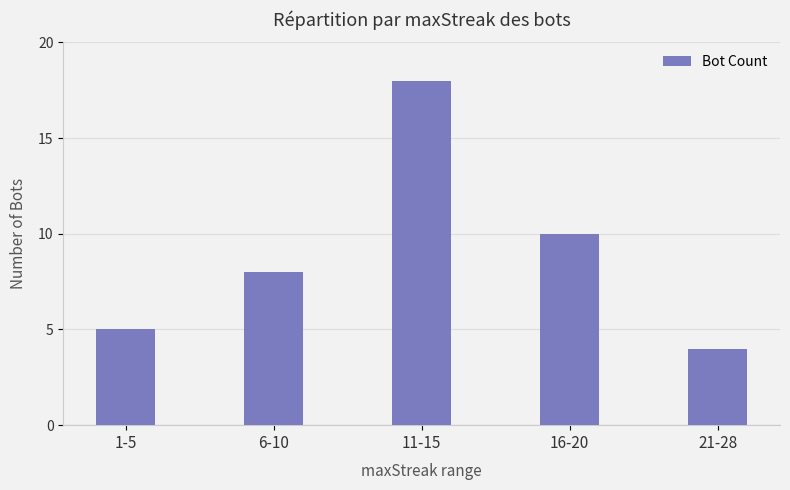

At which category does the chart reach its peak across all series?

11-15